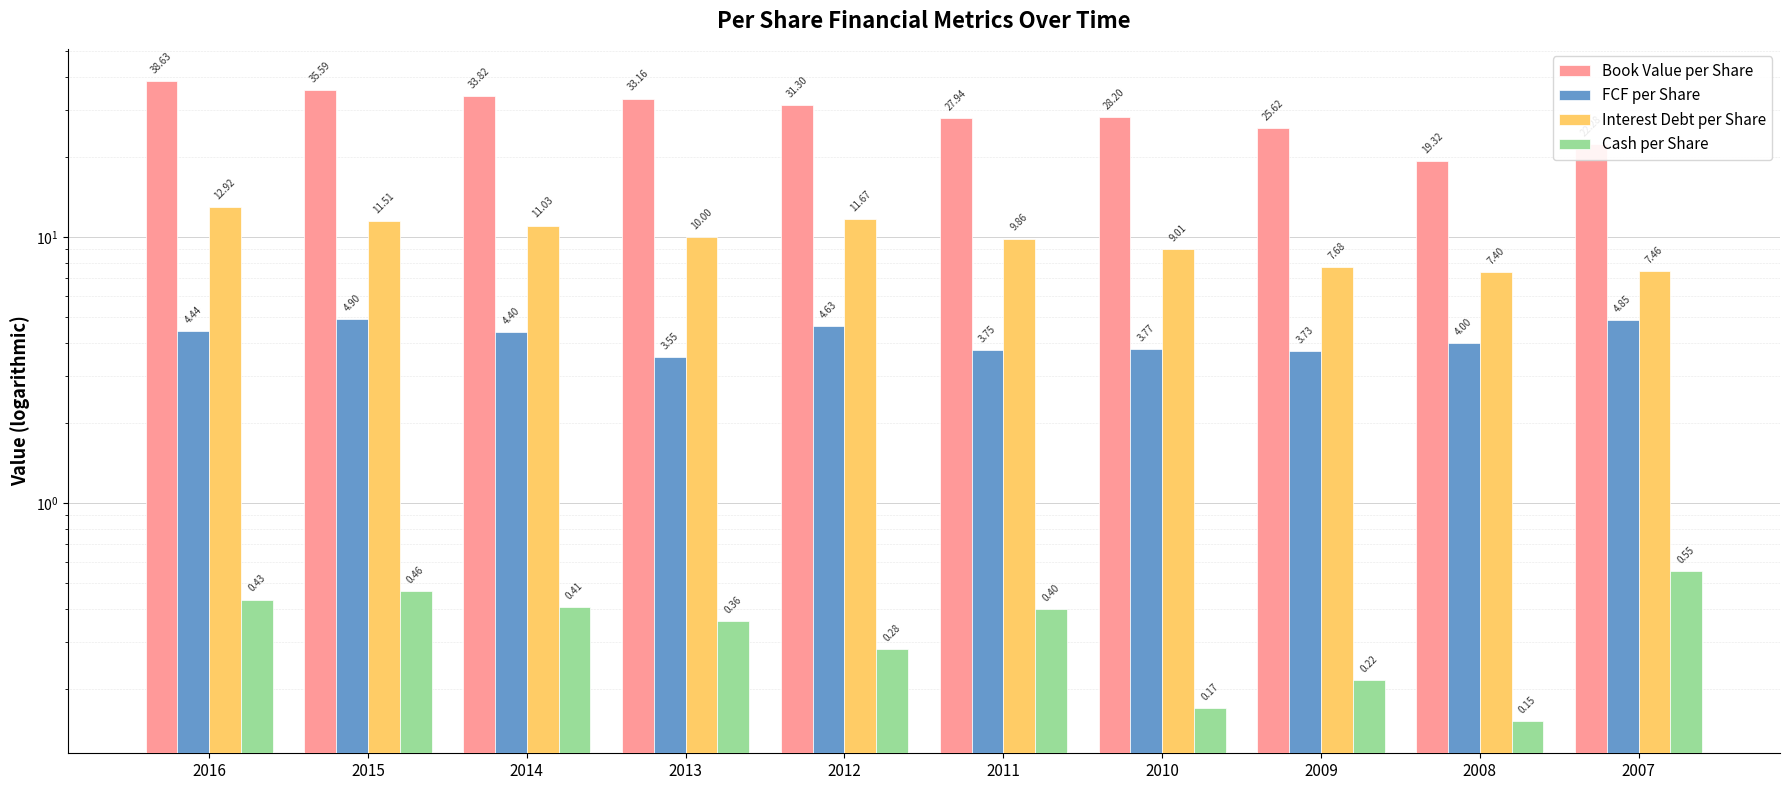

Reading right to left, what are all the values shown in this chart?

Book Value per Share: 2007=22.3	2008=19.3	2009=25.6	2010=28.2	2011=27.9	2012=31.3	2013=33.2	2014=33.8	2015=35.6	2016=38.6
FCF per Share: 2007=4.9	2008=4.0	2009=3.7	2010=3.8	2011=3.7	2012=4.6	2013=3.5	2014=4.4	2015=4.9	2016=4.4
Interest Debt per Share: 2007=7.5	2008=7.4	2009=7.7	2010=9.0	2011=9.9	2012=11.7	2013=10.0	2014=11.0	2015=11.5	2016=12.9
Cash per Share: 2007=0.6	2008=0.2	2009=0.2	2010=0.2	2011=0.4	2012=0.3	2013=0.4	2014=0.4	2015=0.5	2016=0.4